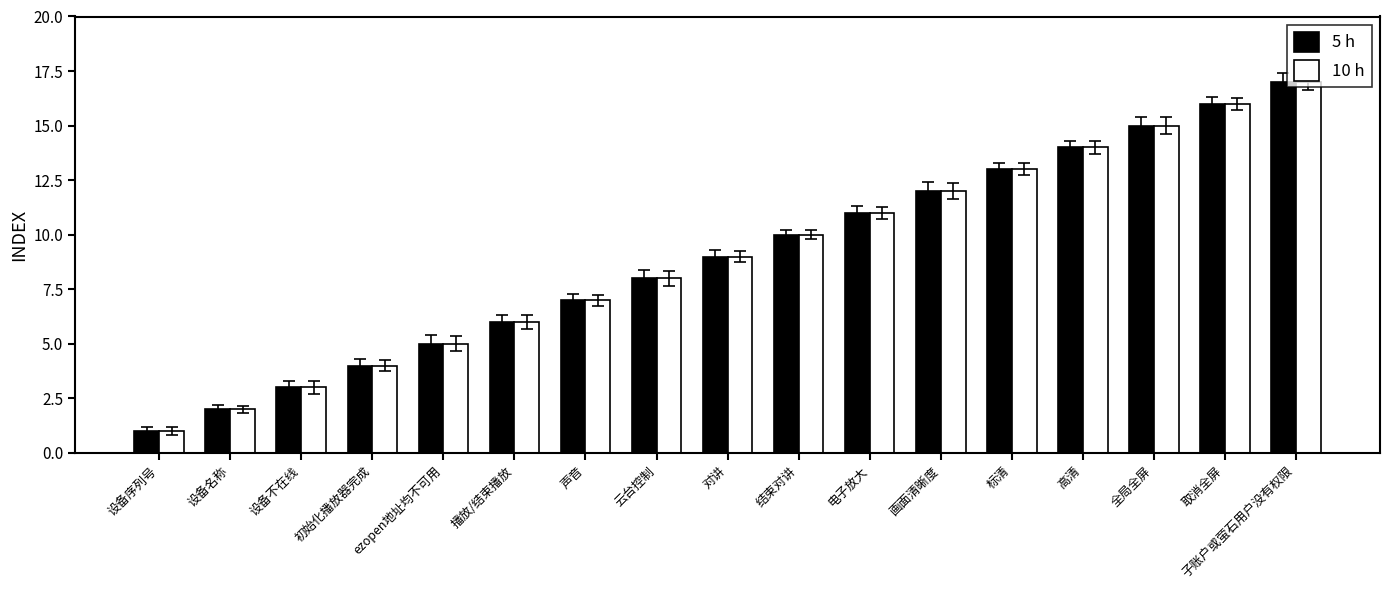

What position from the left is 设备不在线?

3